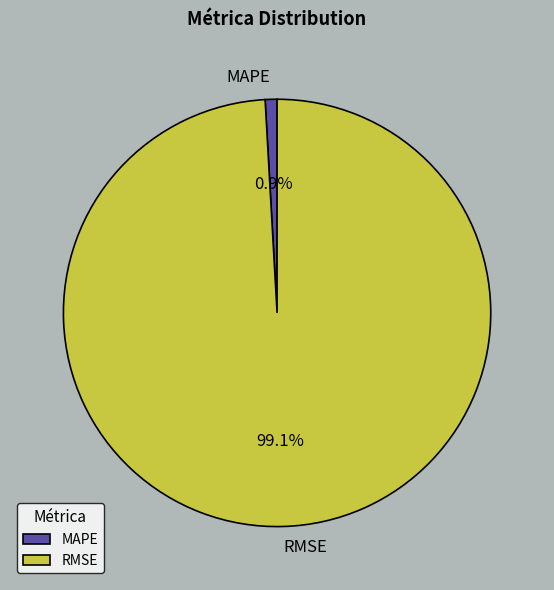

Is there any slice that represents more than half of the pie?

Yes